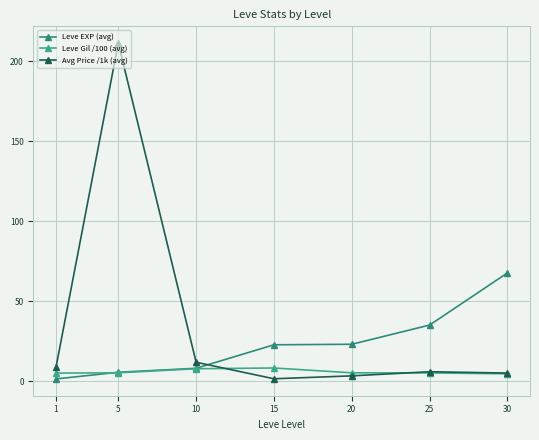

How many lines are shown in the chart?

3